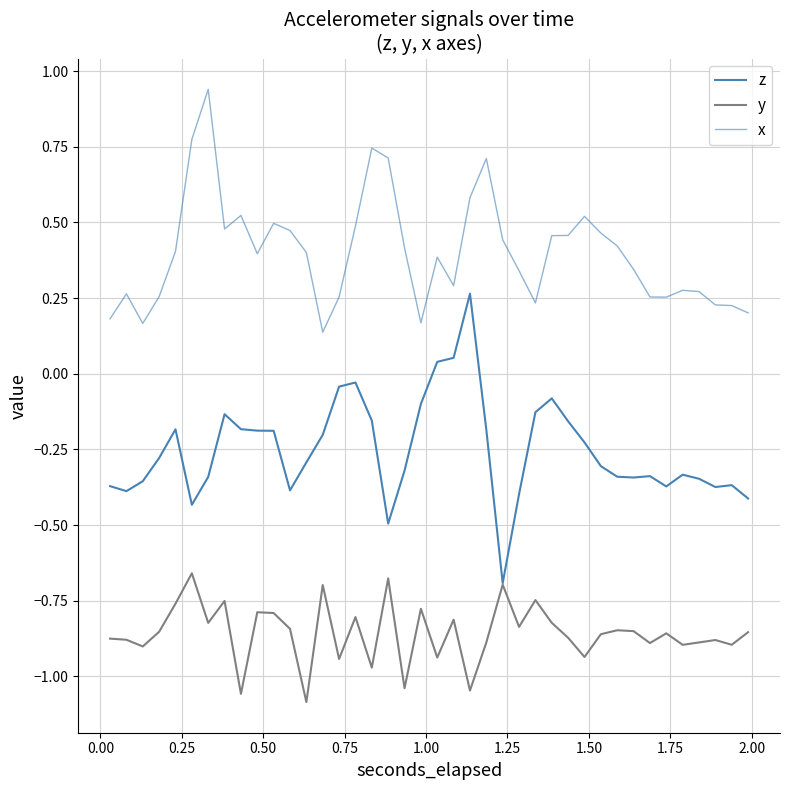

True or false: y and z cross at least once.

False